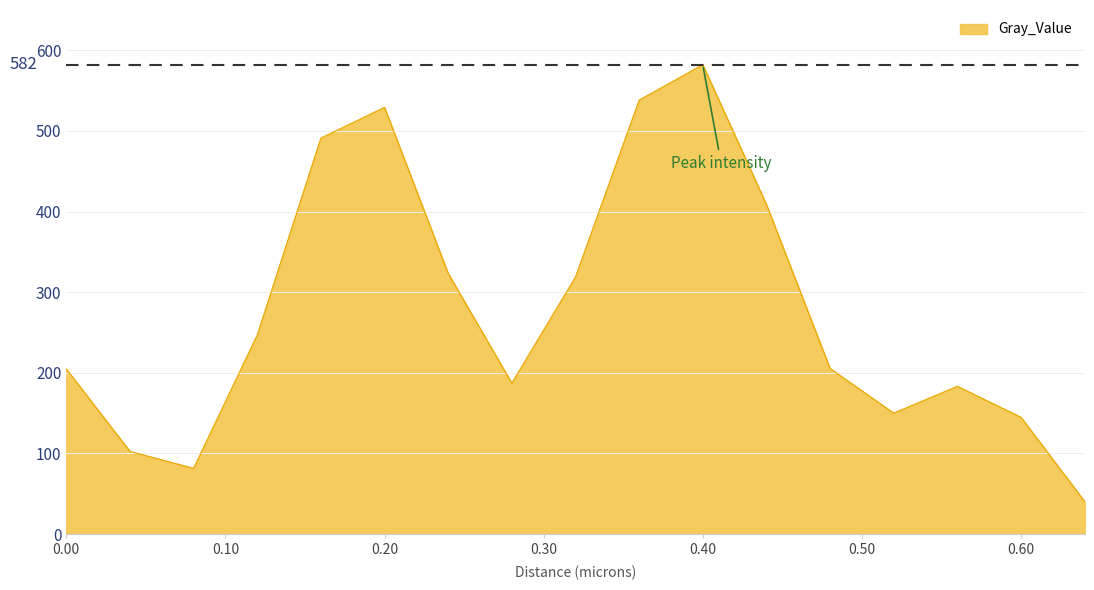

What is the smallest value displayed?

40.5